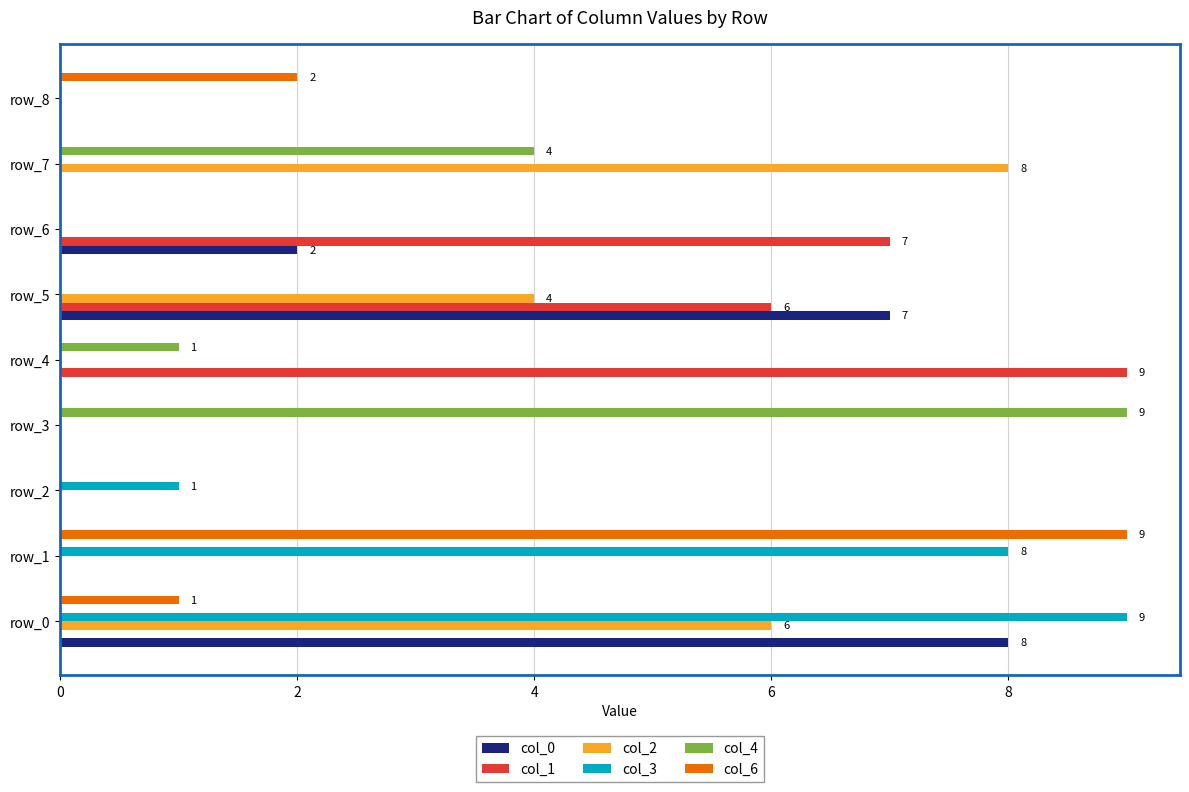

What is the sum of all col_3 values?

18